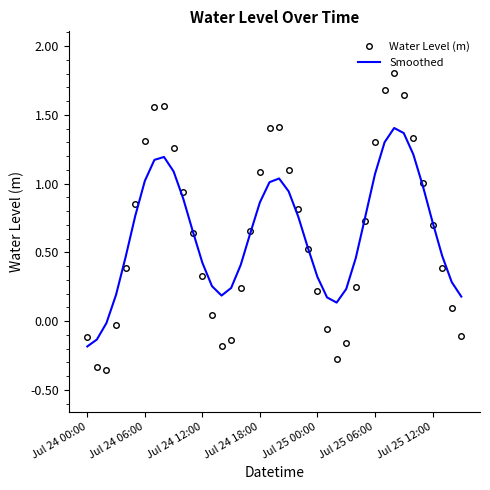

How many positive values does the Water Level (m) series have?

30